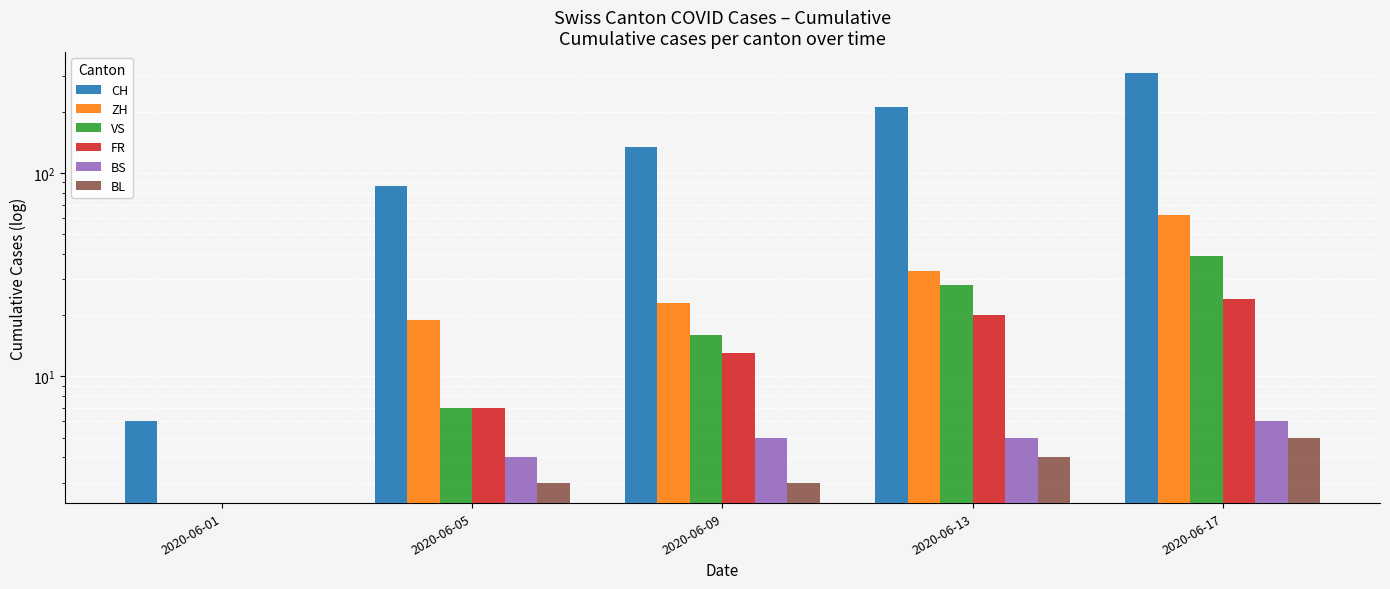

The value of ZH at 2020-06-01 is 0. True or false?

True